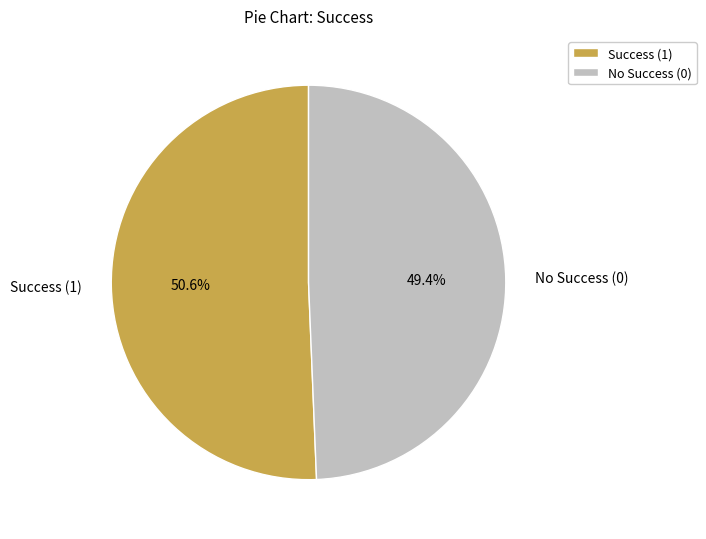

Rank the categories by value from highest to lowest.

Success (1), No Success (0)